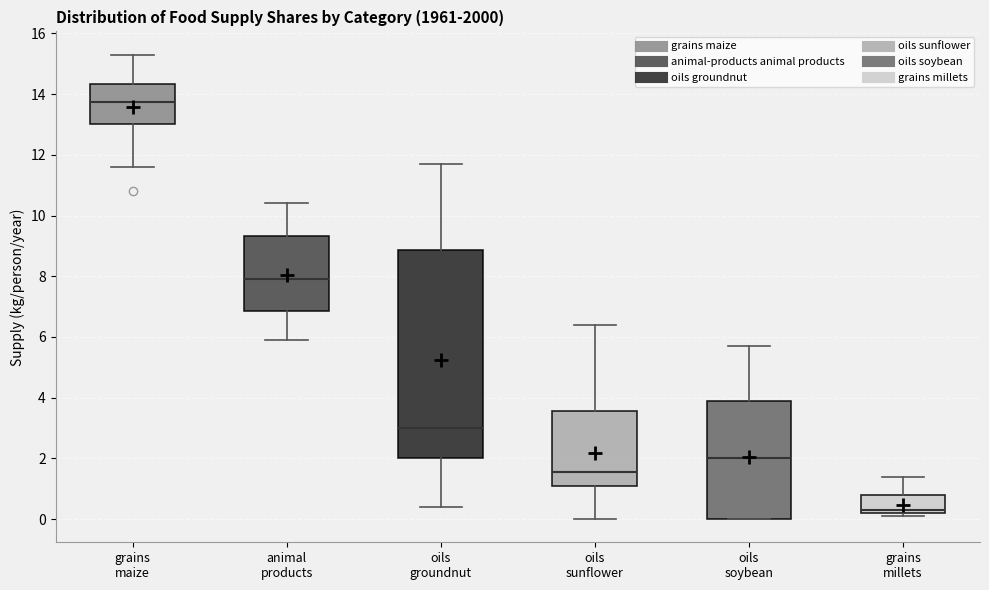

Reading left to right, read every box against the y-axis: the position of its median line, the range the box covers, and the ends of its whiskers. The values are not printed on the chart, so give them approximately, as read against the axis.

grains maize: median 13.8, box 13.0 to 14.4, whiskers 11.6 to 15.4
animal products: median 8.0, box 6.8 to 9.4, whiskers 6.0 to 10.4
oils groundnut: median 3.0, box 2.0 to 8.8, whiskers 0.4 to 11.8
oils sunflower: median 1.6, box 1.0 to 3.6, whiskers 0.0 to 6.4
oils soybean: median 2.0, box 0.0 to 4.0, whiskers 0.0 to 5.8
grains millets: median 0.4, box 0.2 to 0.8, whiskers 0.2 (just below the box's lower edge) to 1.4